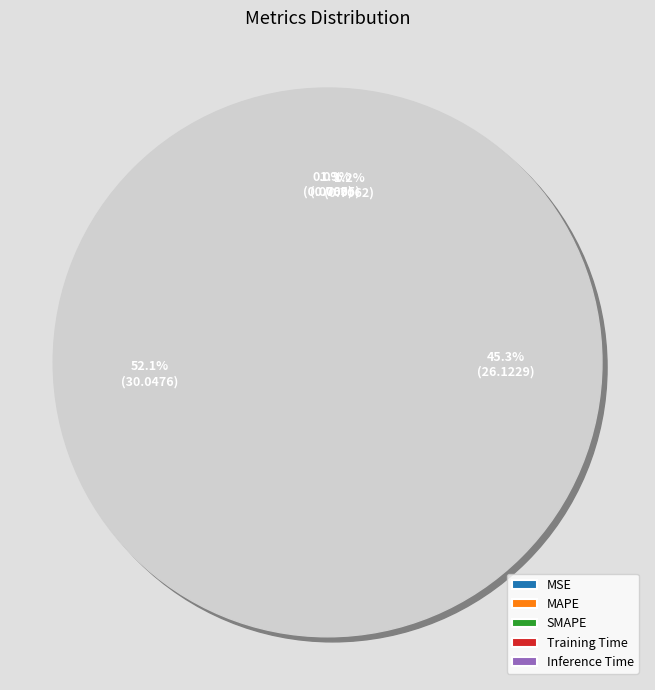

The MAPE slice represents 45% of the pie. True or false?

False